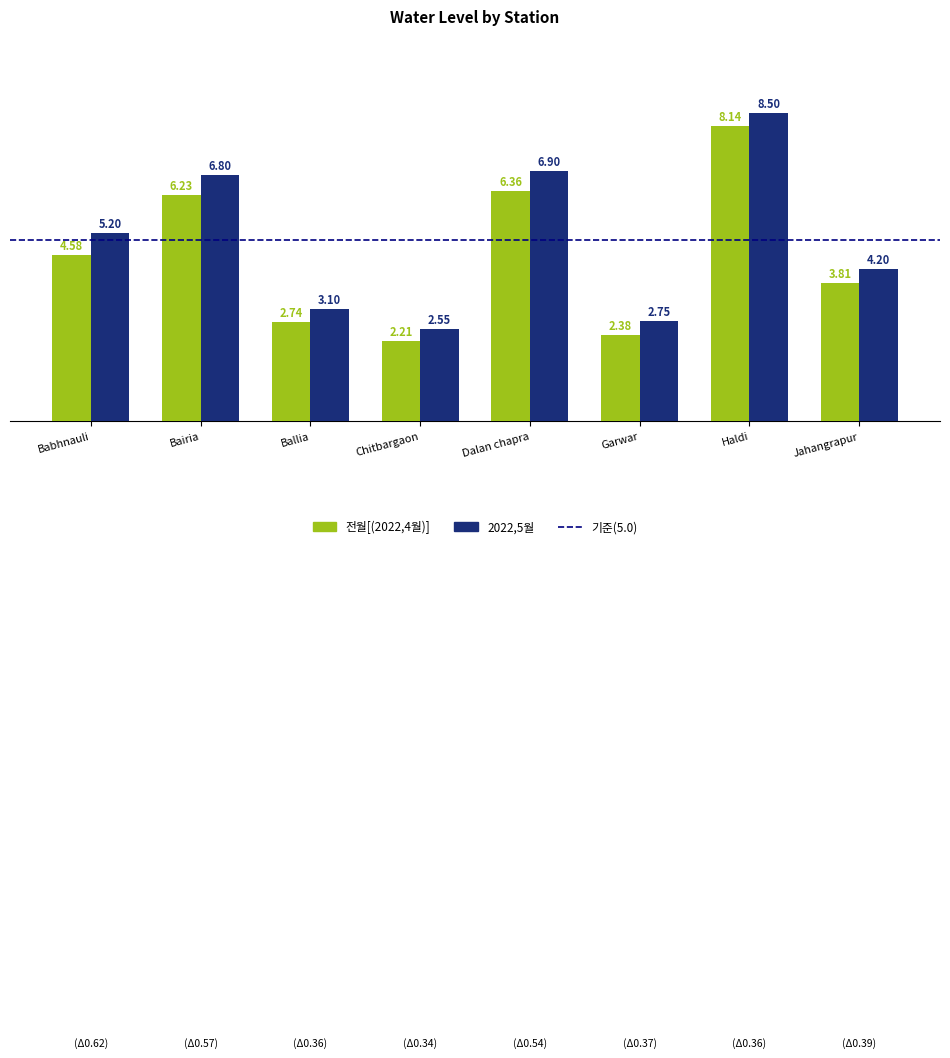

Does the chart contain any negative values?

No